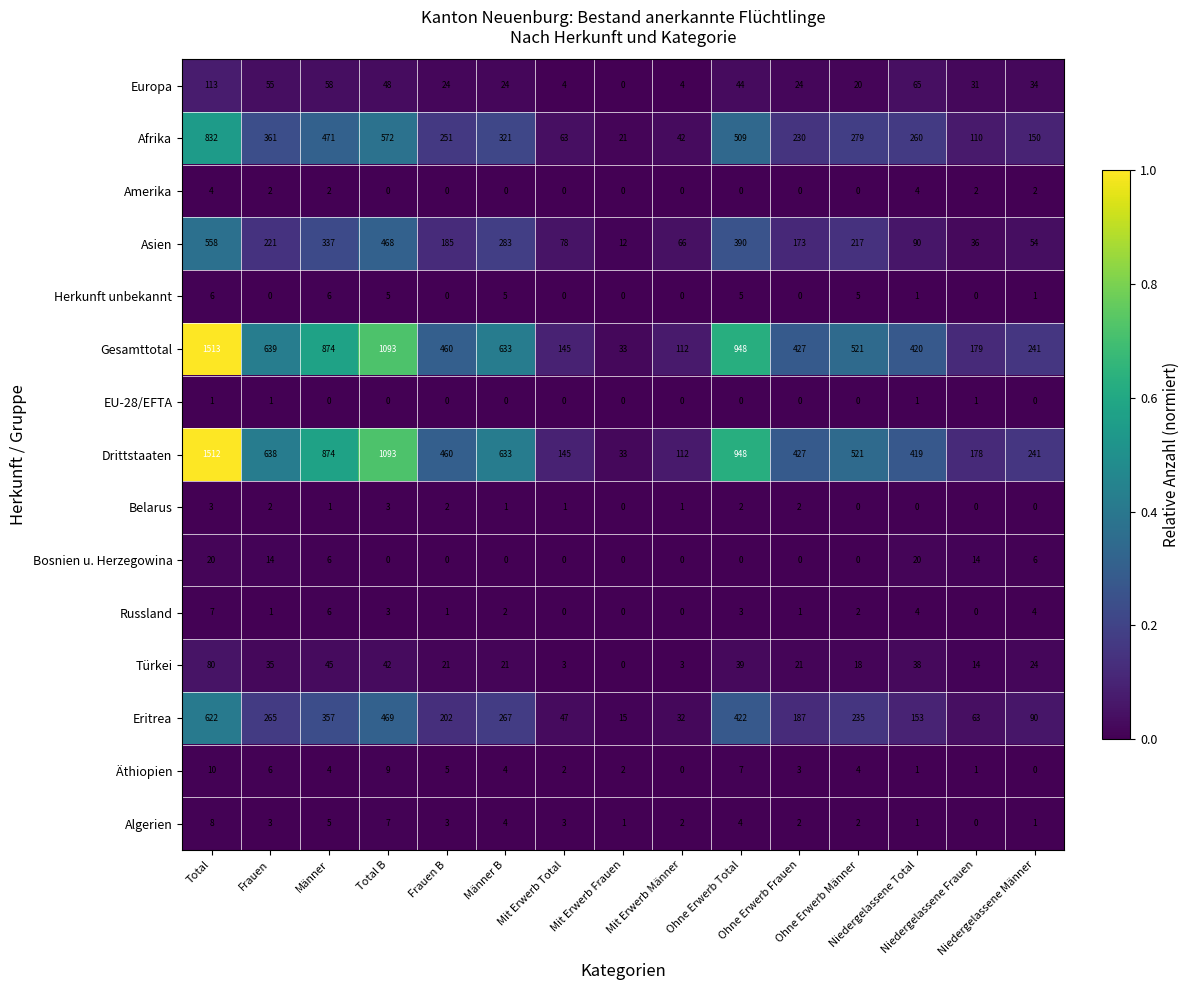

What is the difference between the second highest and second lowest values in the Herkunft unbekannt series?

6